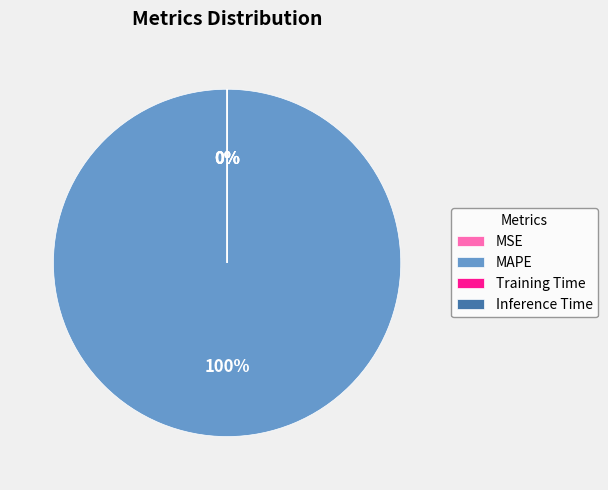

How many slices are in this pie chart?

4